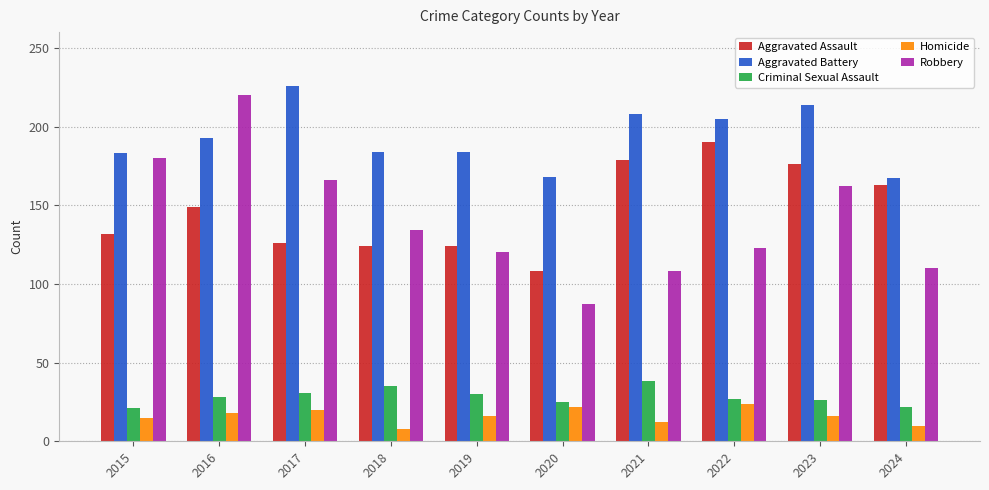

Is it true that Aggravated Assault equals 175 at 2020?

False